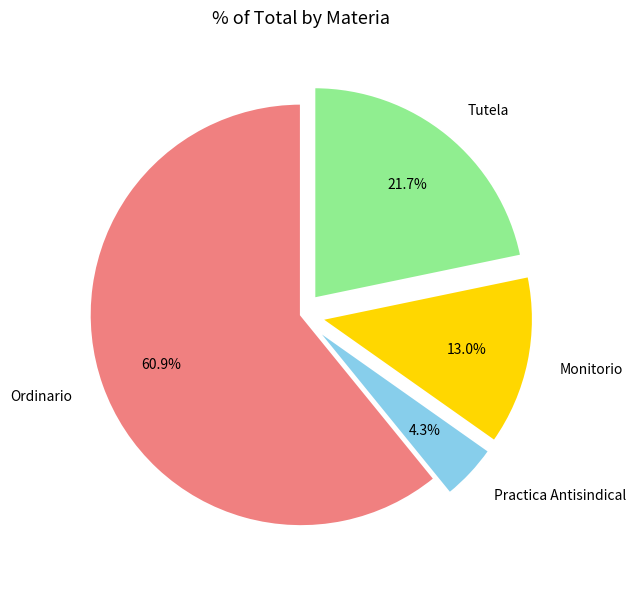

Which slice is the smallest?

Practica Antisindical